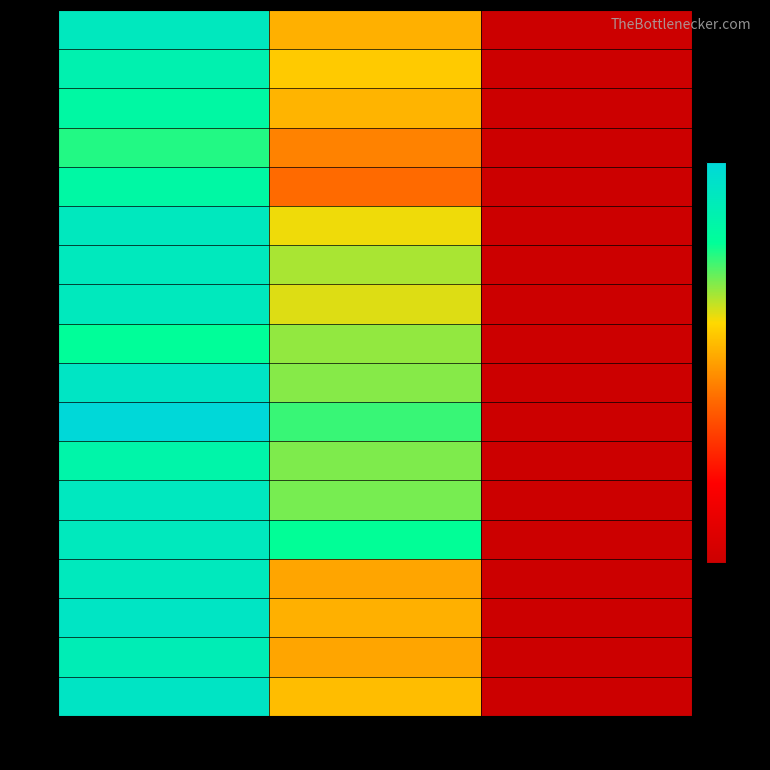

Reading right to left, extract all data points from this chart.

r0: col_2=2.0	col_1=590.6	col_0=1020.0
r1: col_2=2.0	col_1=641.2	col_0=970.0
r2: col_2=2.0	col_1=597.4	col_0=926.7
r3: col_2=2.0	col_1=502.9	col_0=860.0
r4: col_2=2.0	col_1=455.6	col_0=930.0
r5: col_2=2.0	col_1=681.8	col_0=1020.0
r6: col_2=2.0	col_1=742.5	col_0=1016.7
r7: col_2=2.0	col_1=698.6	col_0=1016.7
r8: col_2=2.0	col_1=762.8	col_0=893.3
r9: col_2=2.0	col_1=772.9	col_0=1040.0
r10: col_2=2.0	col_1=840.4	col_0=1113.3
r11: col_2=2.0	col_1=779.6	col_0=946.7
r12: col_2=2.0	col_1=786.4	col_0=1023.3
r13: col_2=2.0	col_1=887.6	col_0=1016.7
r14: col_2=2.0	col_1=570.4	col_0=1016.7
r15: col_2=2.0	col_1=590.6	col_0=1040.0
r16: col_2=2.0	col_1=570.4	col_0=990.0
r17: col_2=2.0	col_1=614.2	col_0=1043.3